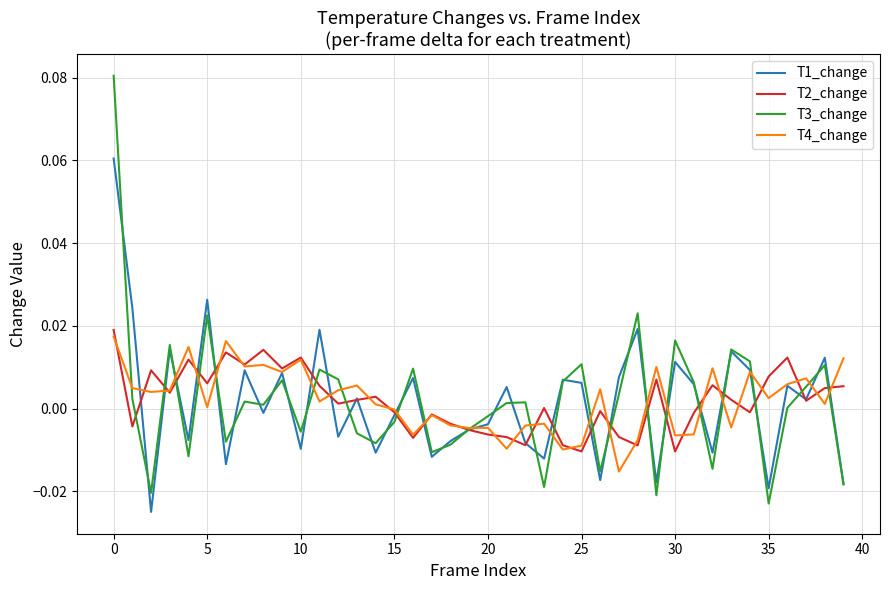

List the series in order of their peak value, lowest first.

T4_change, T2_change, T1_change, T3_change